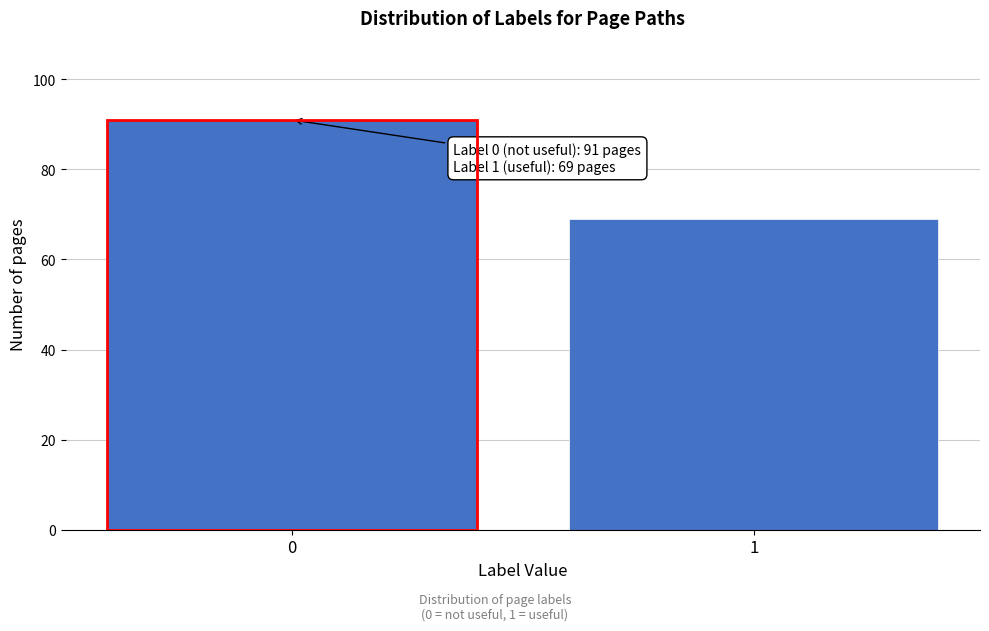

Reading left to right, list all the values displayed in this chart.

91	69